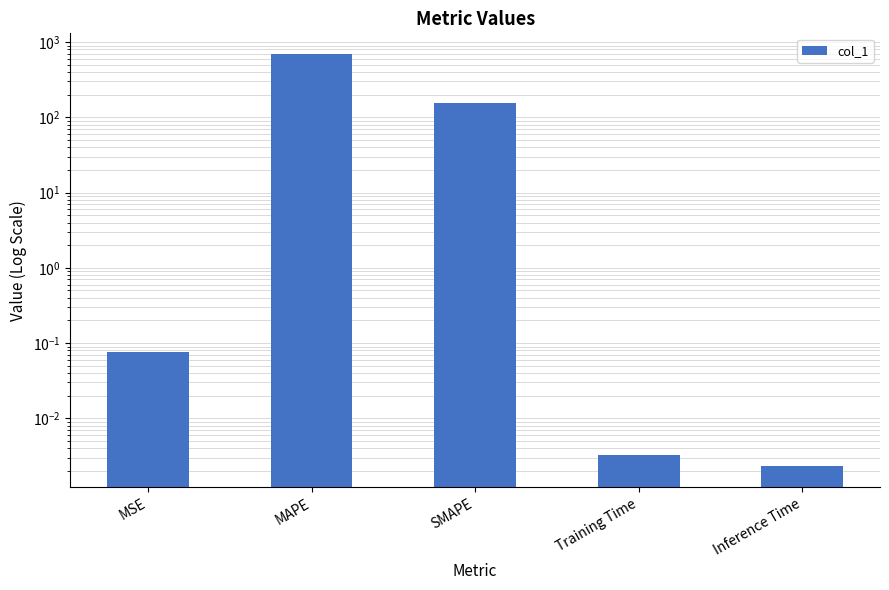

What is the difference between the values at MSE and MAPE?

694.8